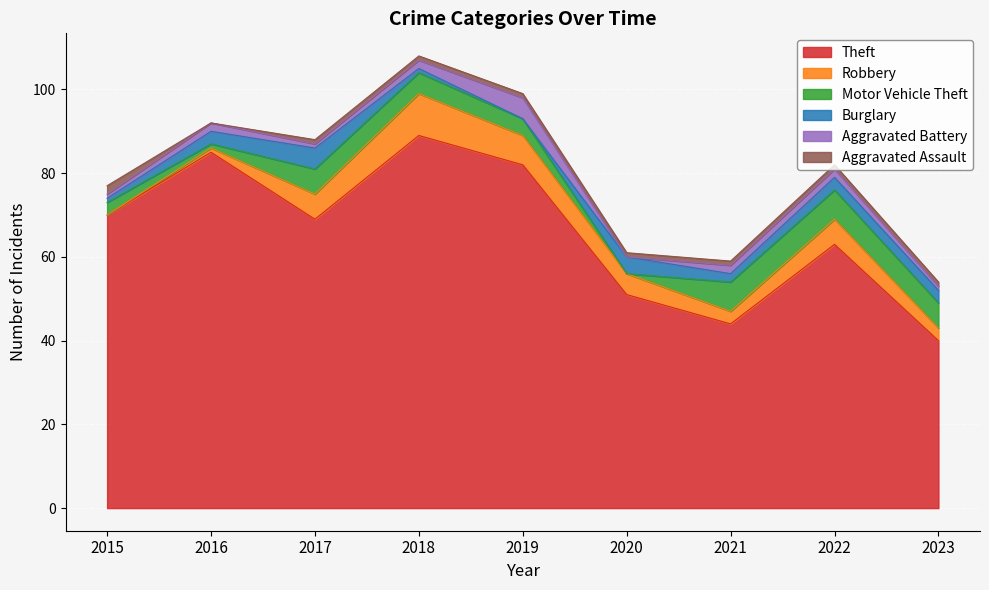

True or false: Theft has a value of 10 at 2021.

False